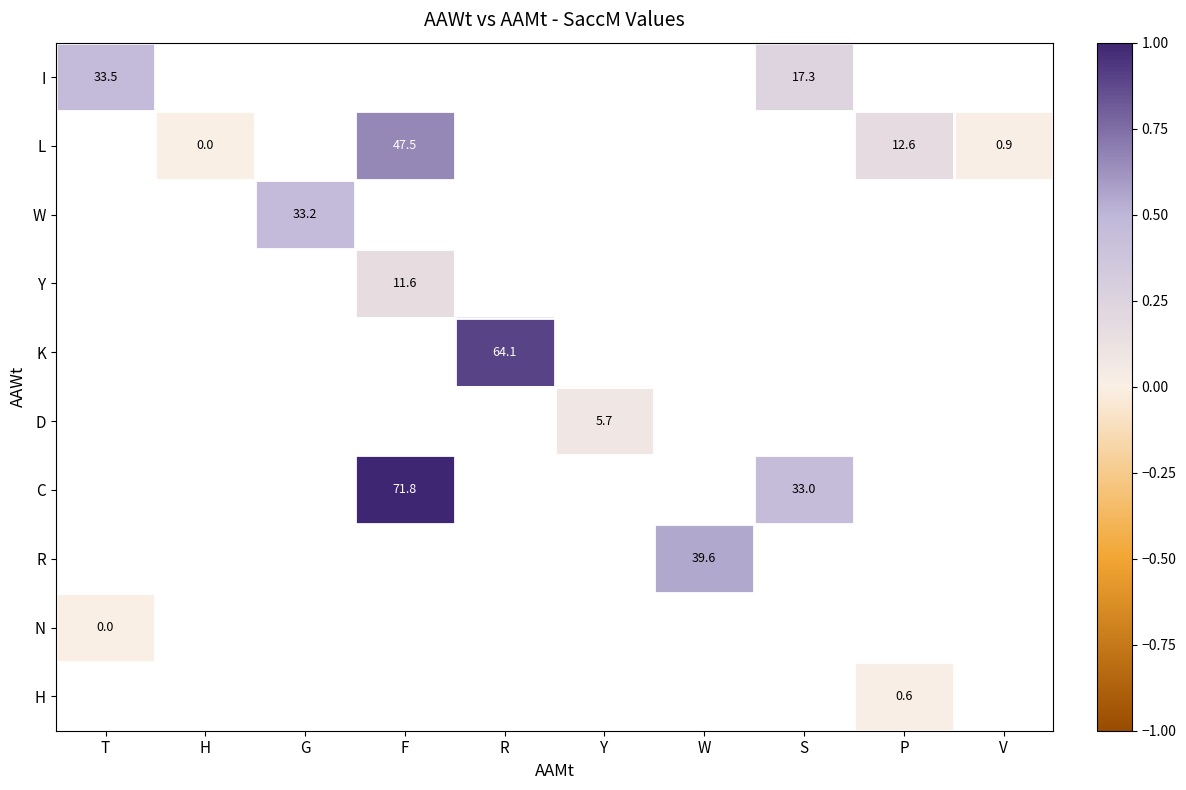

At which category does the chart reach its minimum across all series?

H